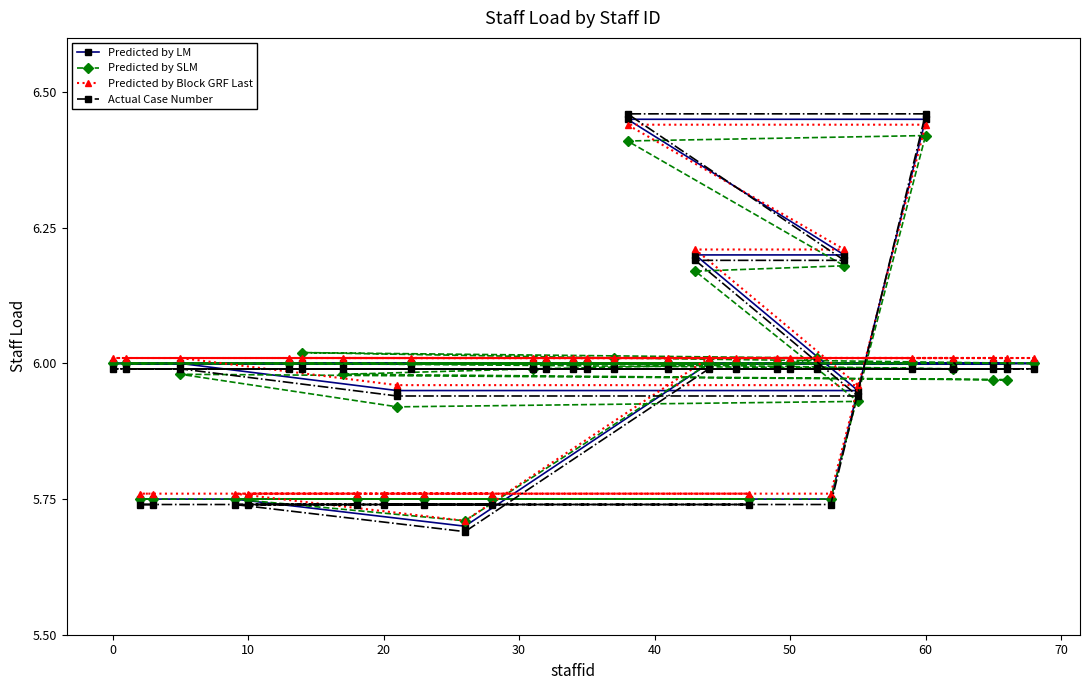

List the series in order of their peak value, highest first.

Actual Case Number, Predicted by LM, Predicted by Block GRF Last, Predicted by SLM